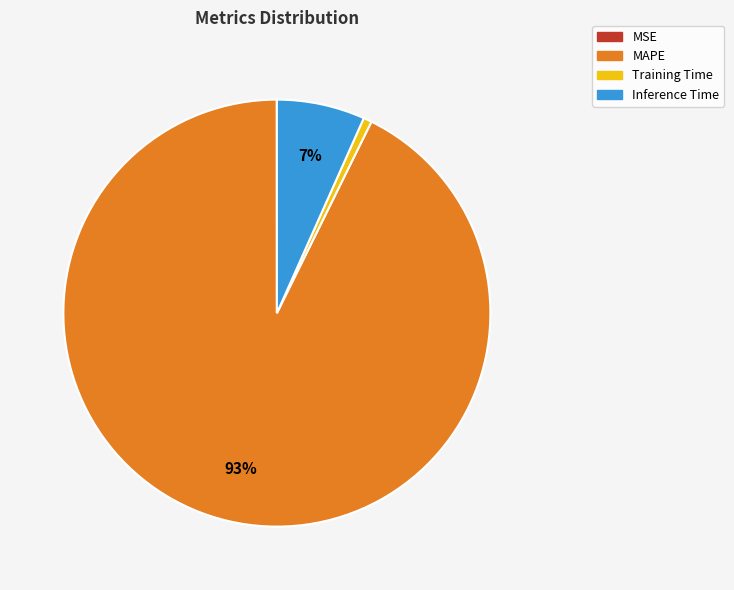

Is the sum of MAPE and Inference Time greater than half?

Yes